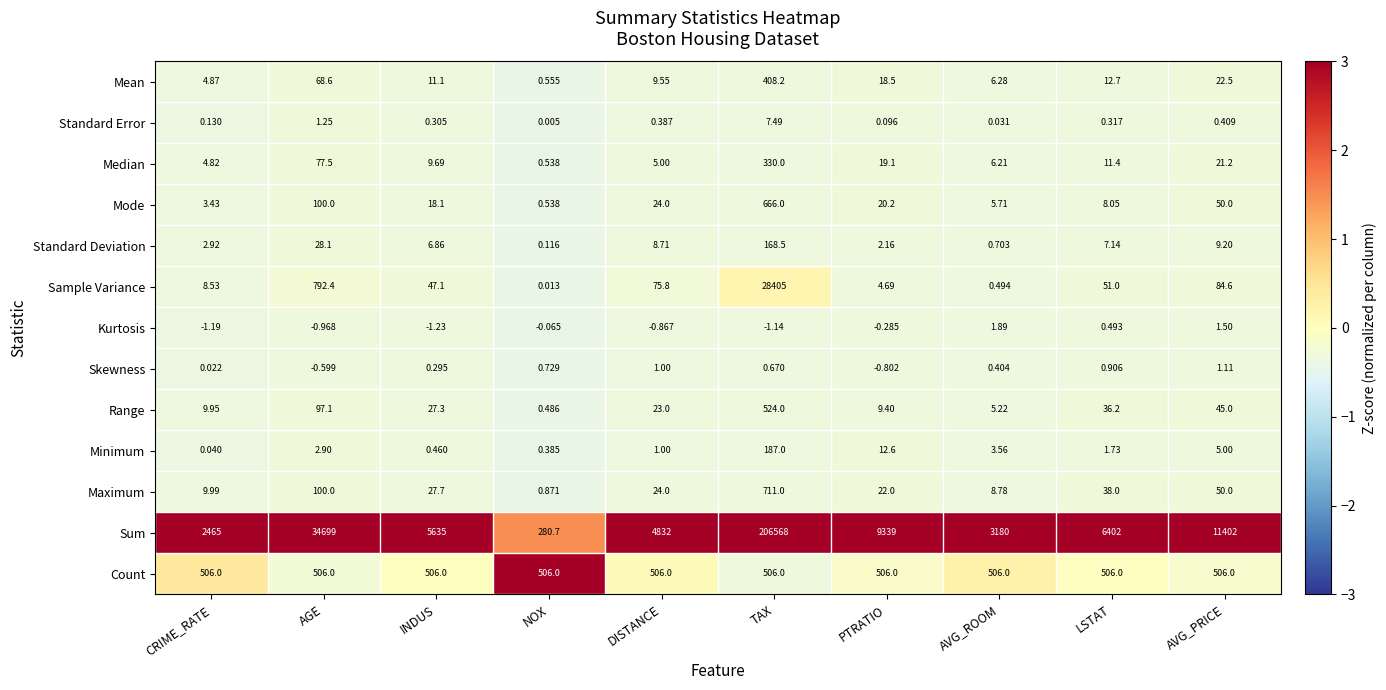

At which label does Kurtosis first exceed 0?

AVG_ROOM